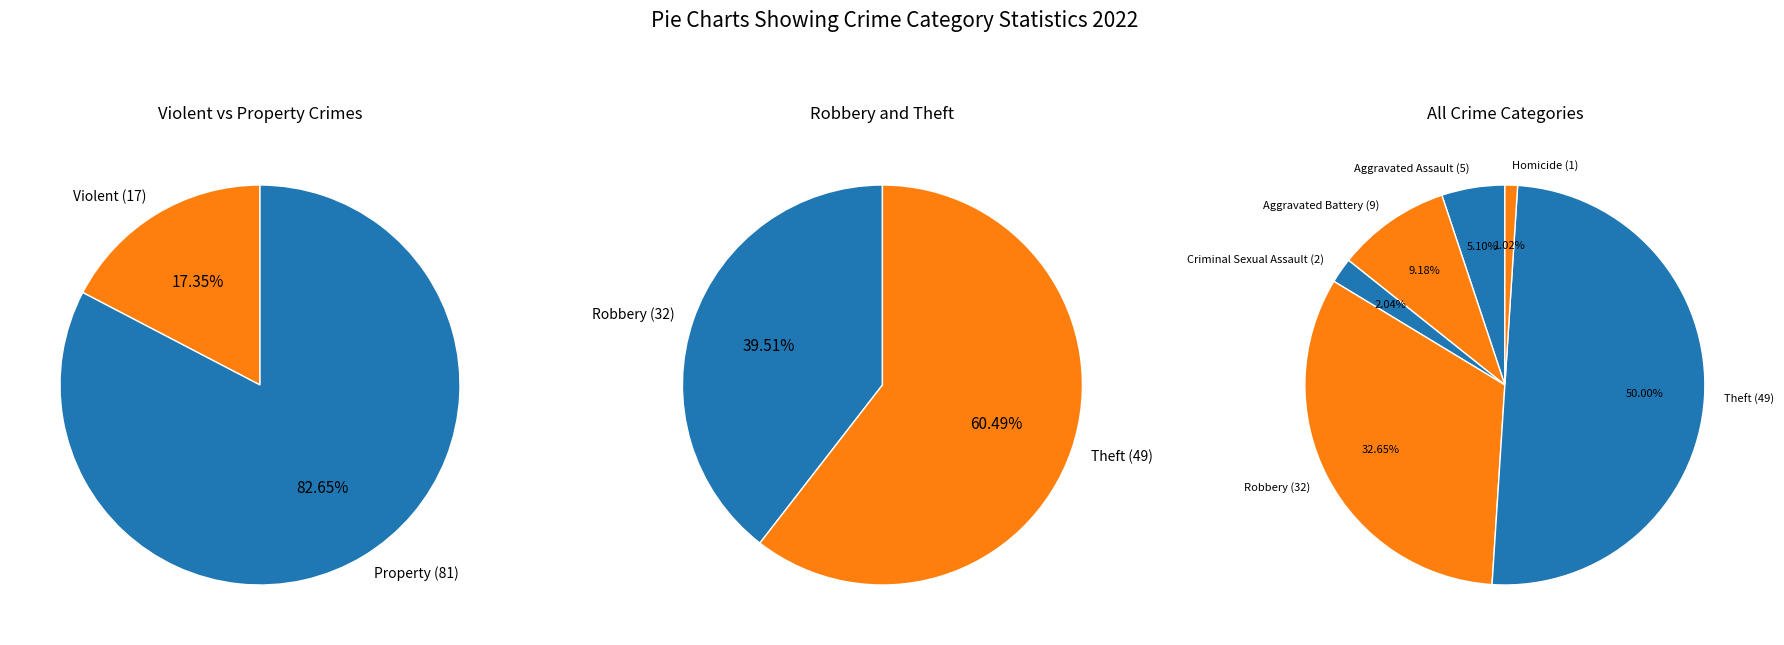

Combined, do Homicide & Other and Robbery account for over 50%?

No